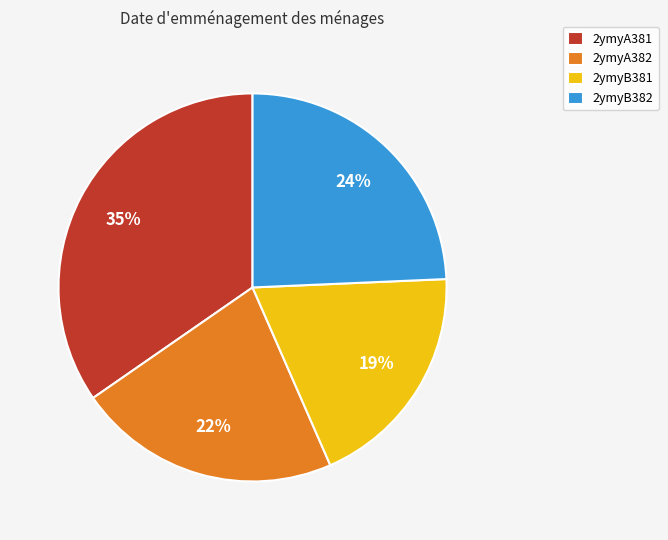

What is the largest slice in the pie chart?

2ymyA381